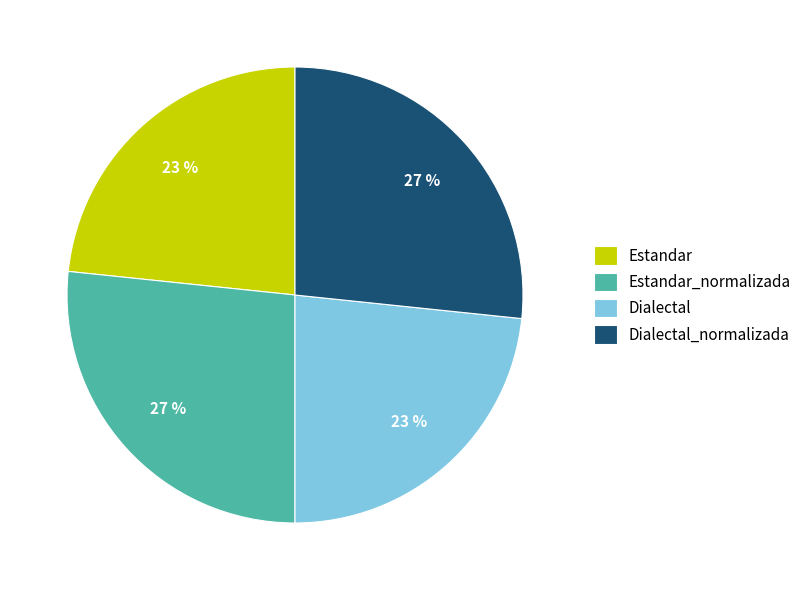

Which has a higher value, Dialectal_normalizada or Estandar?

Dialectal_normalizada